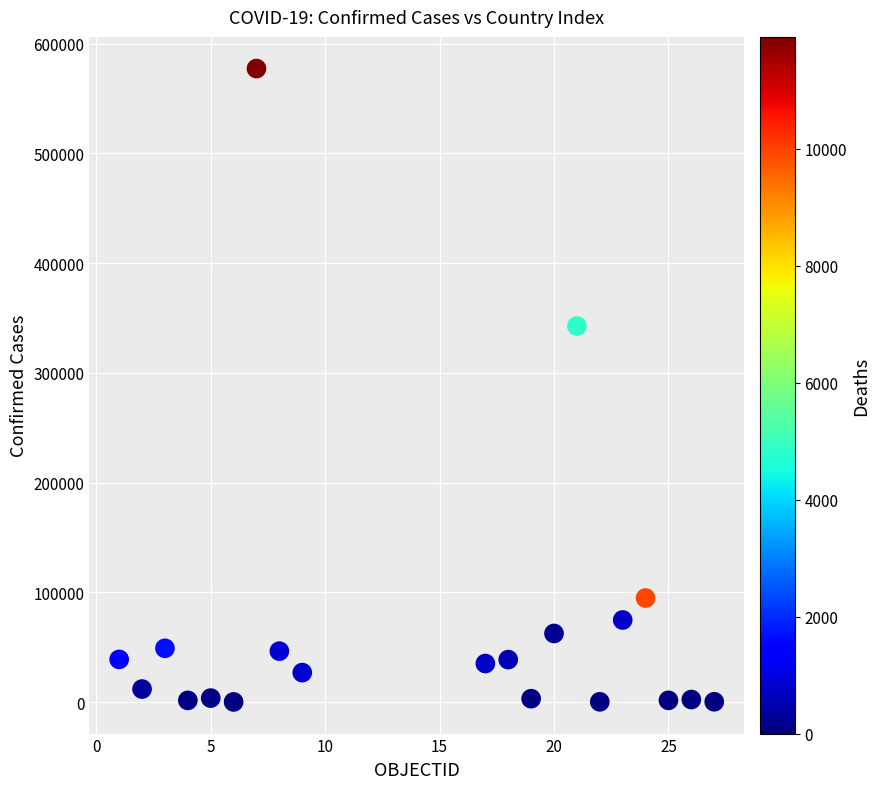

What Y value in the scatter plot is closest to 288716?

342671